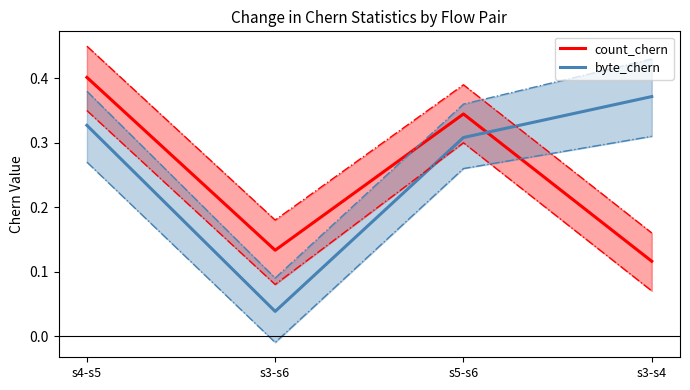

How many data points does each series have?

4